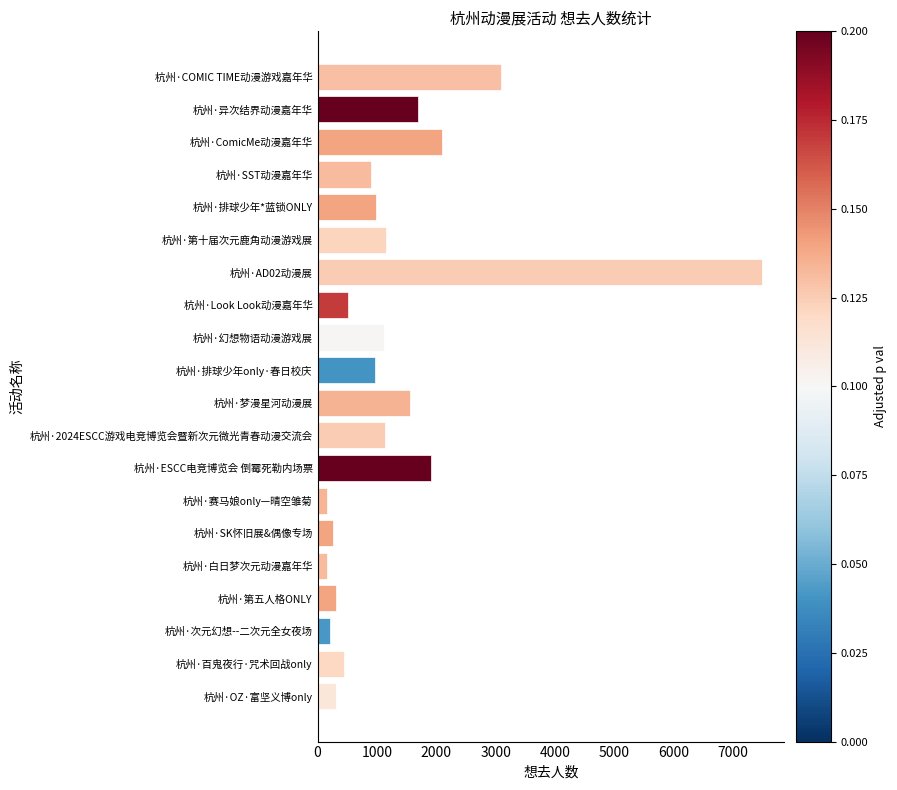

What is the average value?

1321